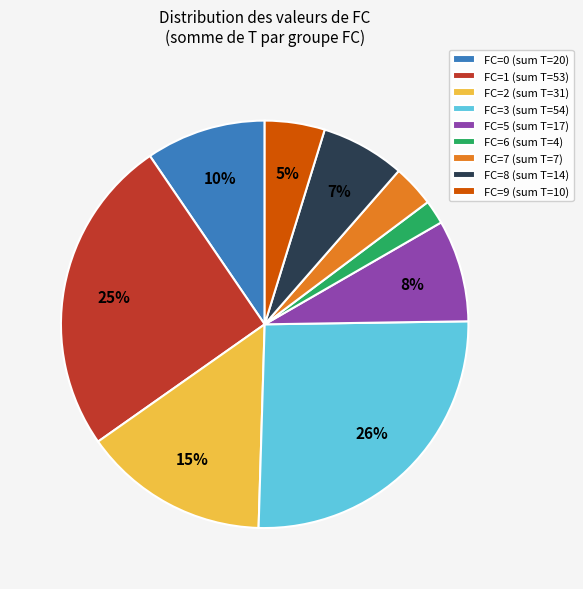

True or false: FC=0 accounts for 1% of the total.

False